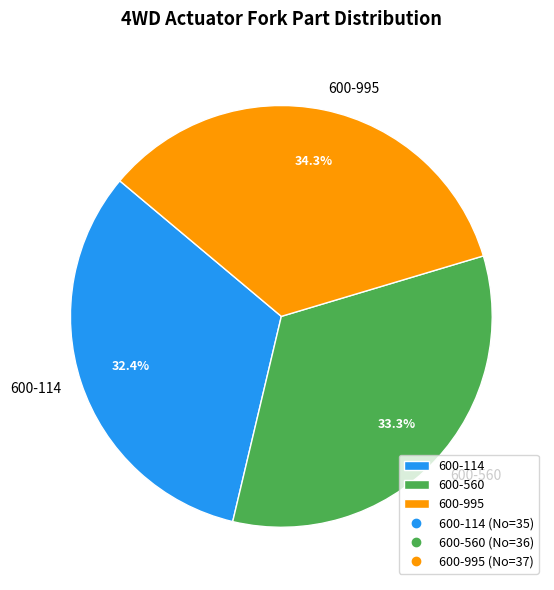

Which slice is the smallest?

600-114